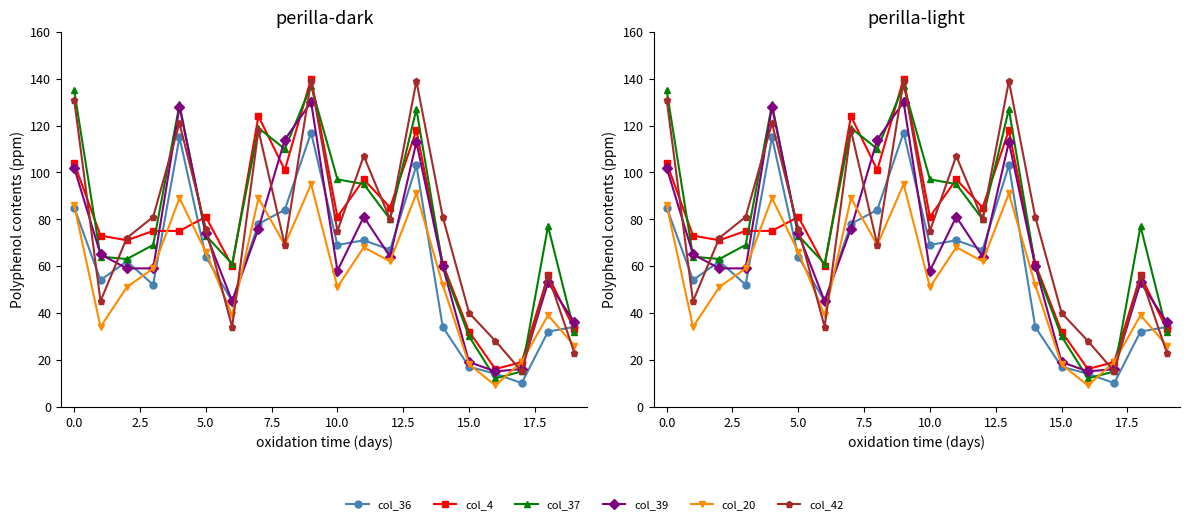

Count the number of data series in this chart.

6